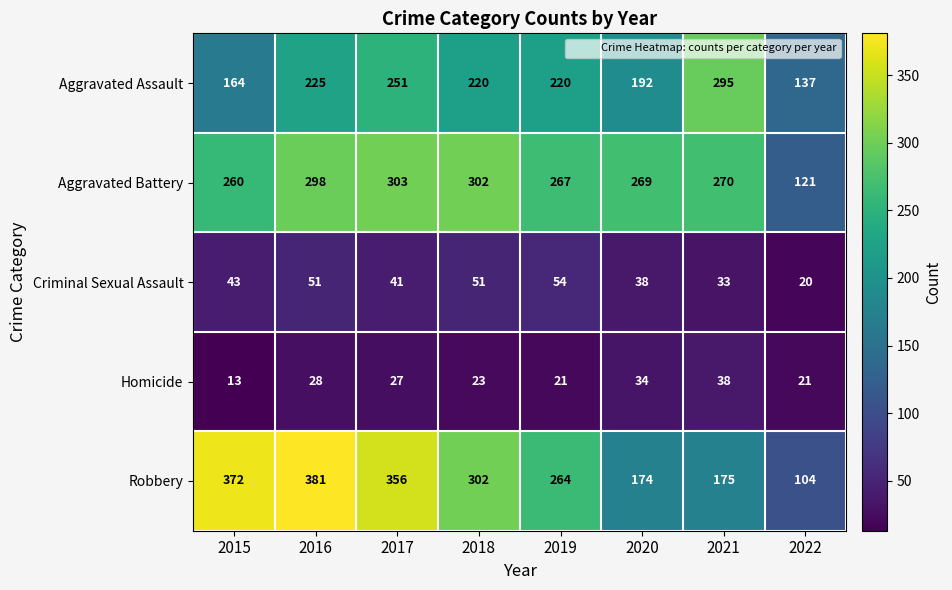

What is the total value across all series at 2022?

403